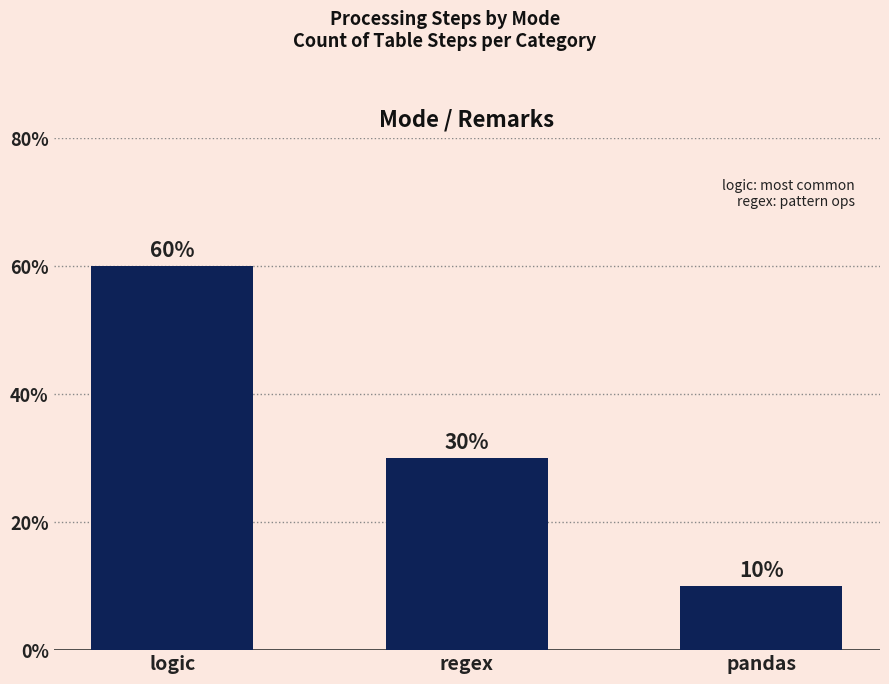

Between regex and logic, which is larger?

logic